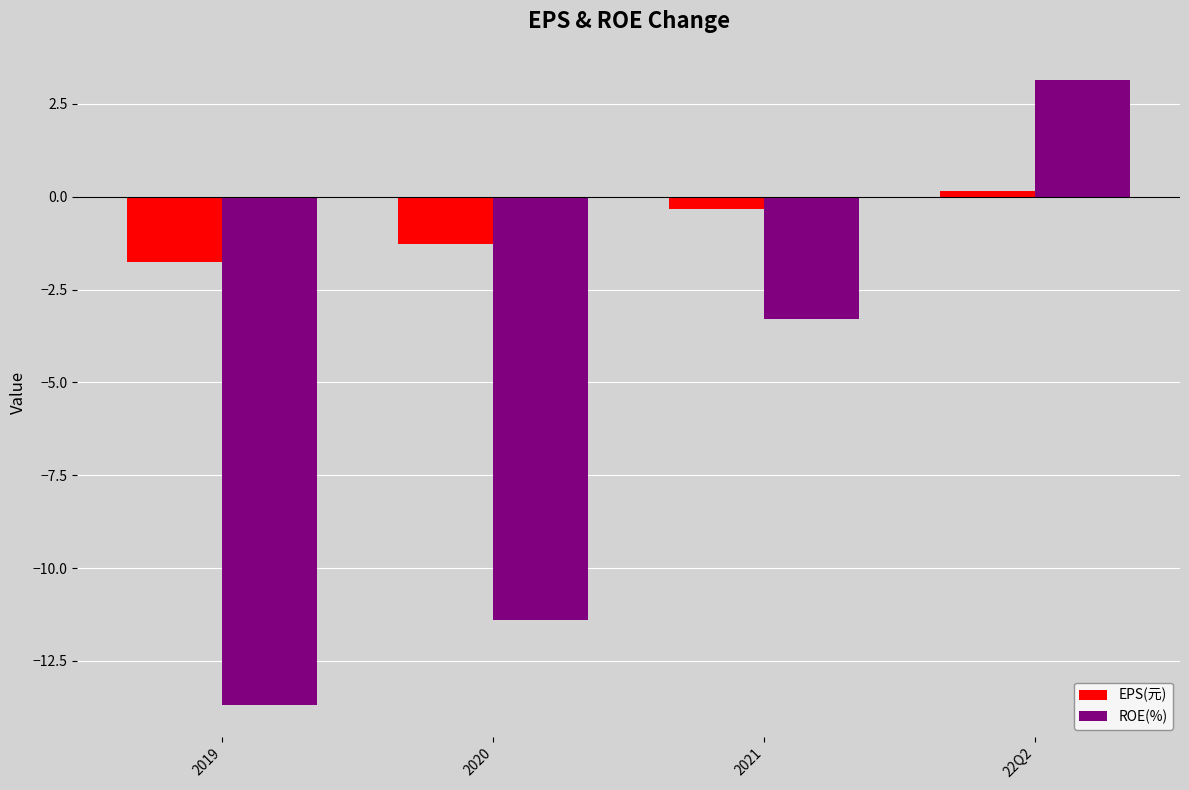

What is the difference between the maximum and minimum values in the ROE(%) series?

16.8